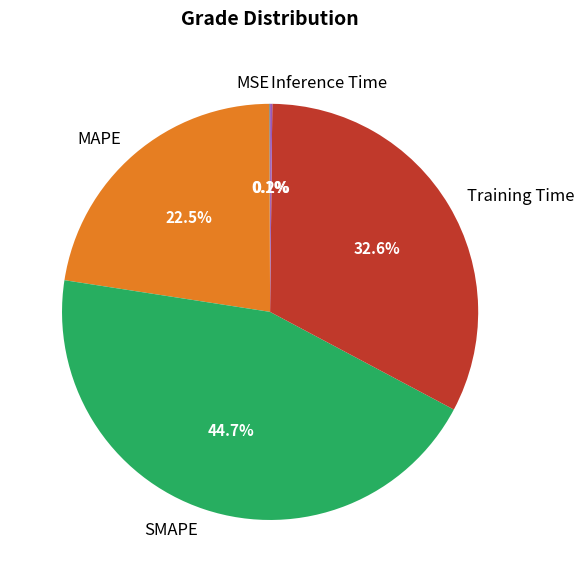

To the nearest percent, what is the average slice percentage?

20%